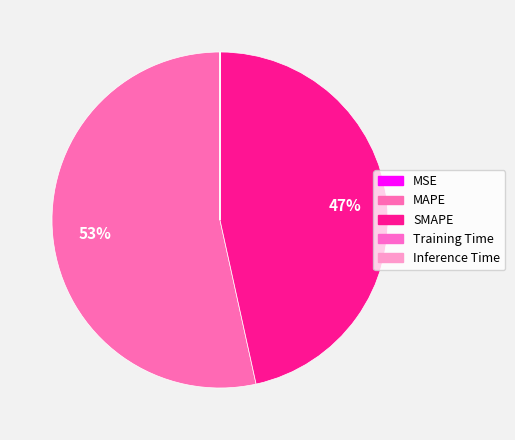

How many slices are in this pie chart?

5